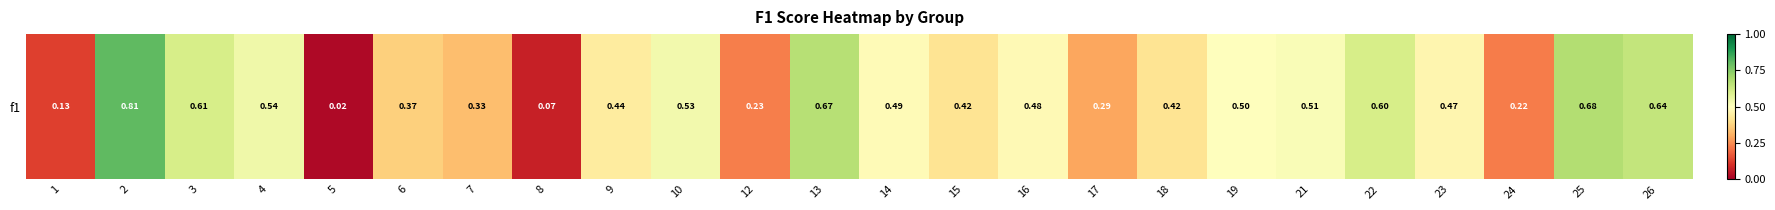

The chart shows a value of 0.3 at 24. True or false?

False